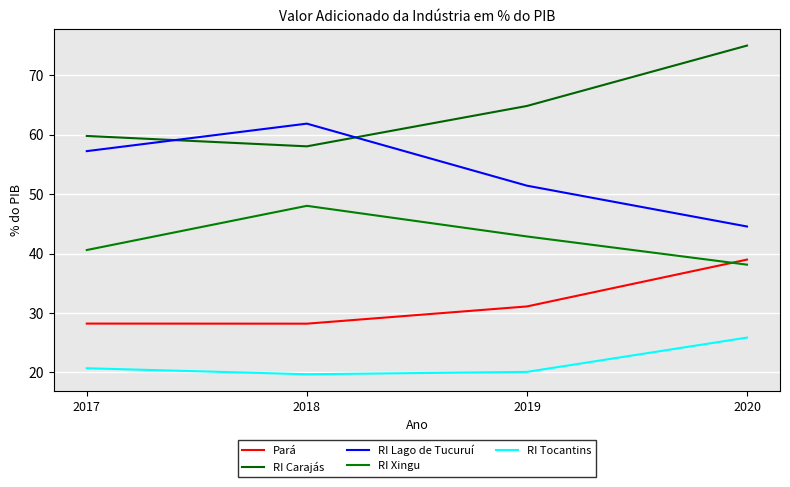

Is it true that RI Lago de Tucuruí equals 27.3 at 2019?

False